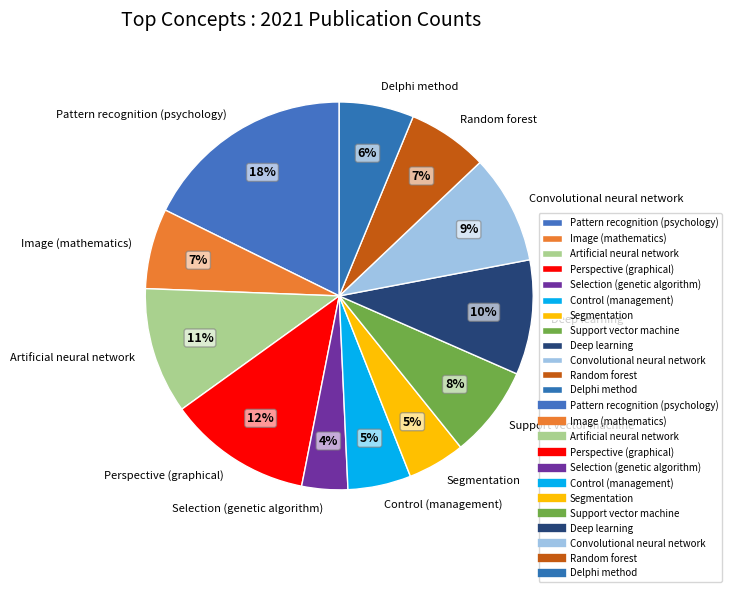

Does Random forest account for over 50% of the chart?

No